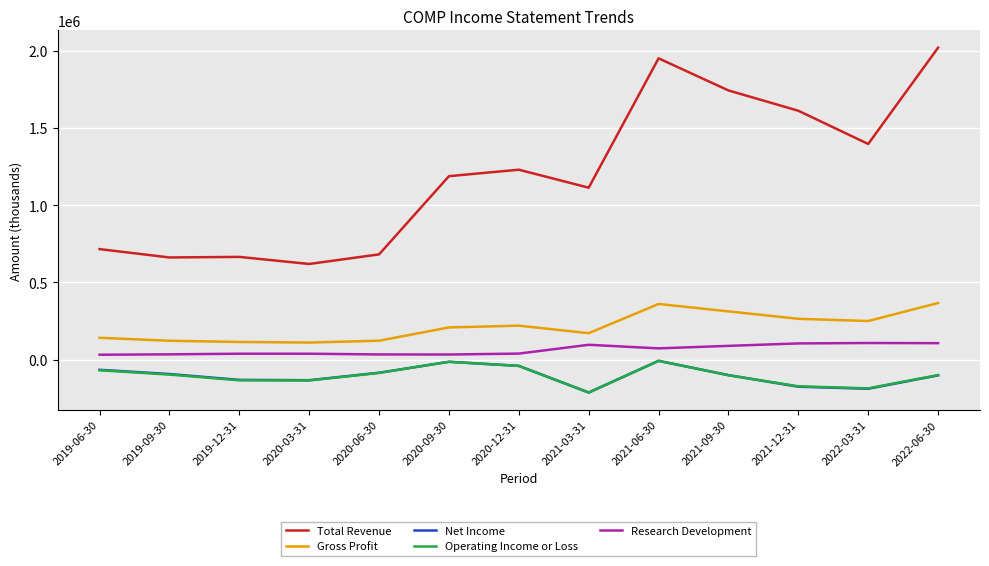

Which series has the largest total across all categories?

Total Revenue